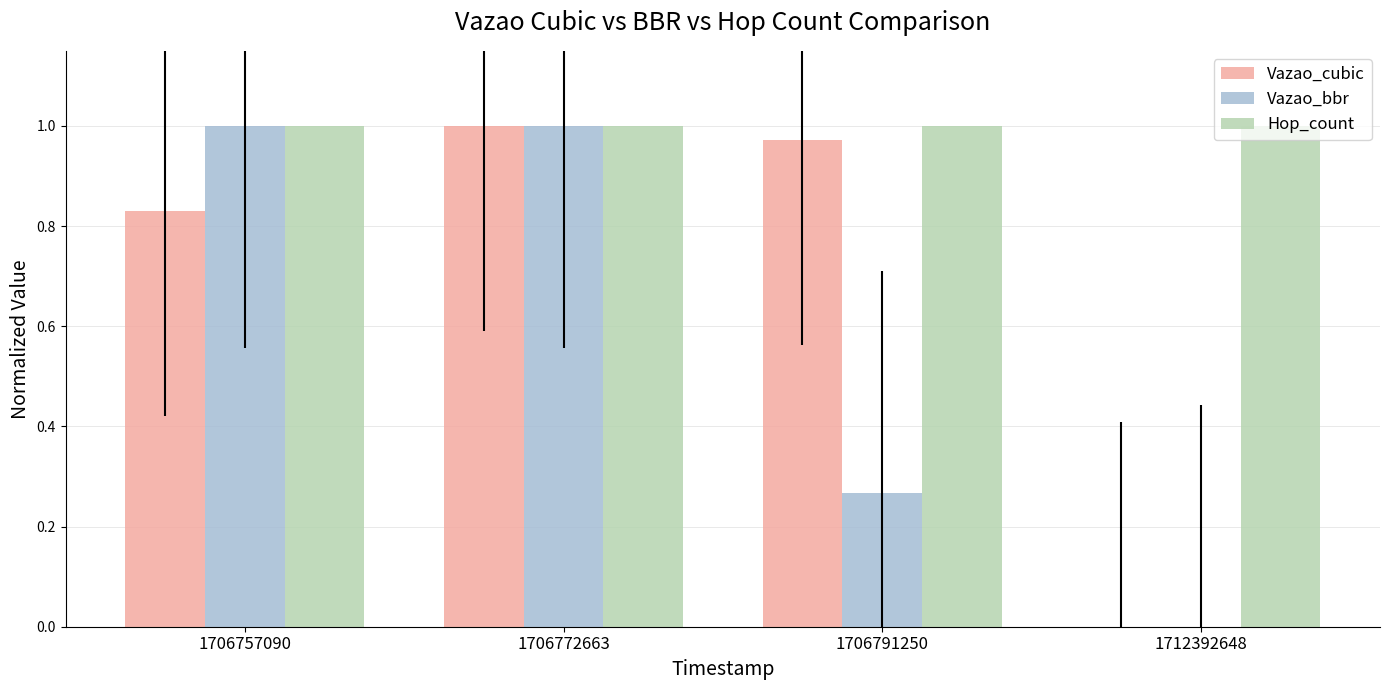

Is the value of Vazao_cubic at 1712392648 greater than the value of Hop_count at 1712392648?

No